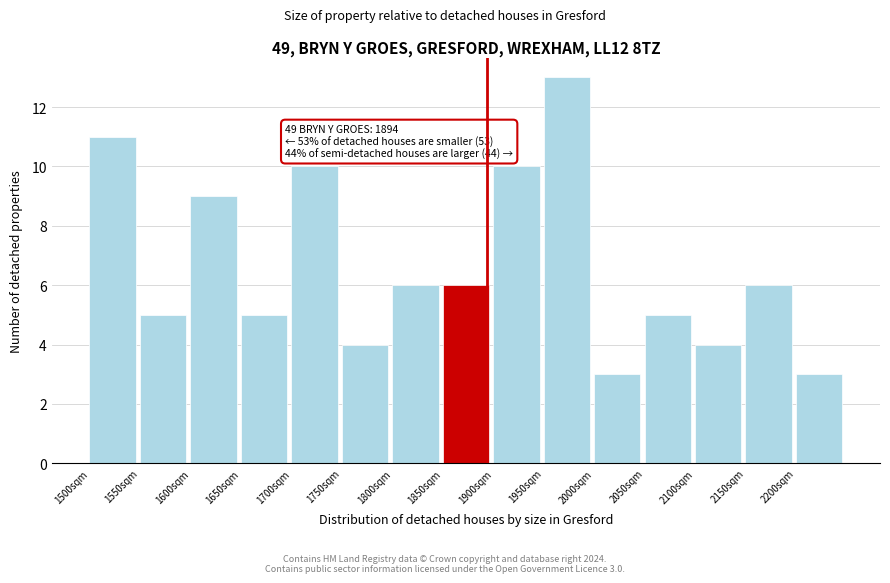

Which range on the x-axis has the tallest bar?

1950 to 2000